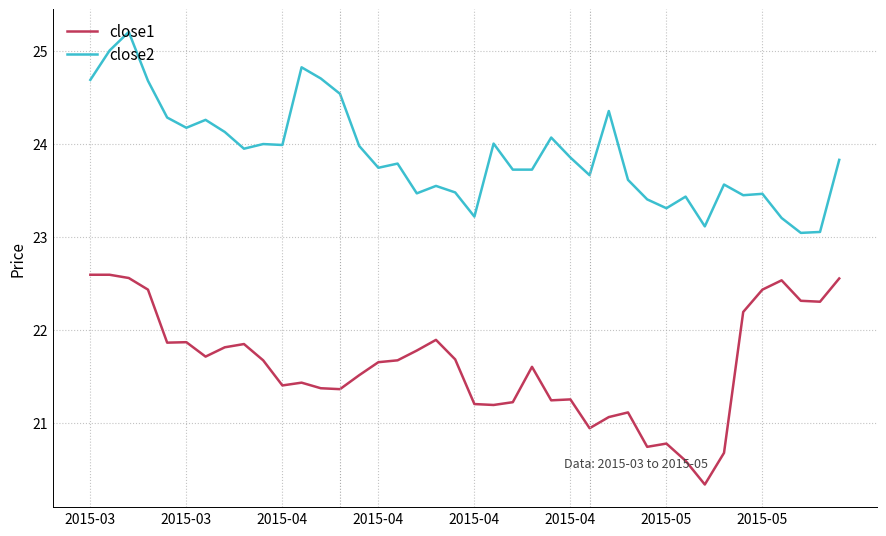

What is the maximum value for close2?

25.2